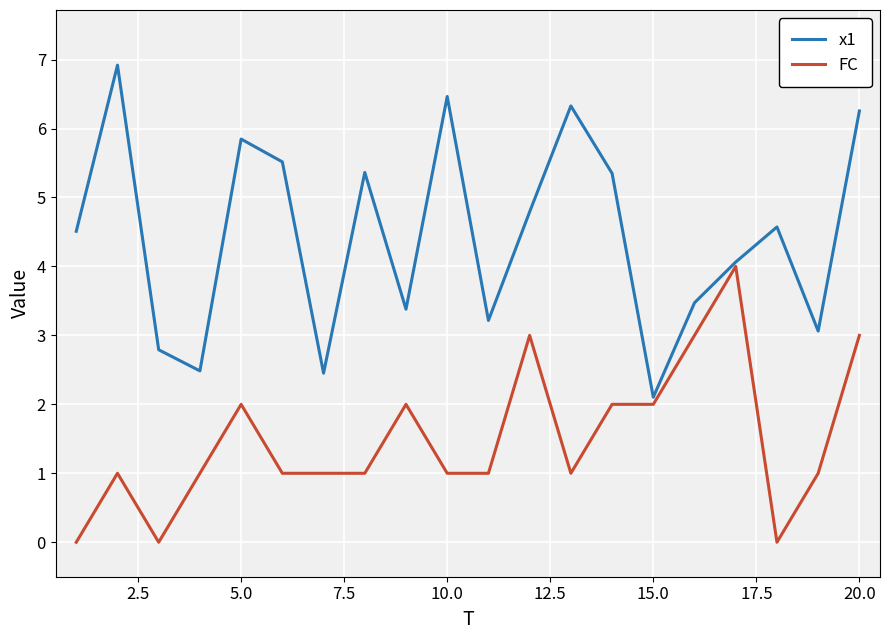

What is the maximum value shown in the chart?

6.9